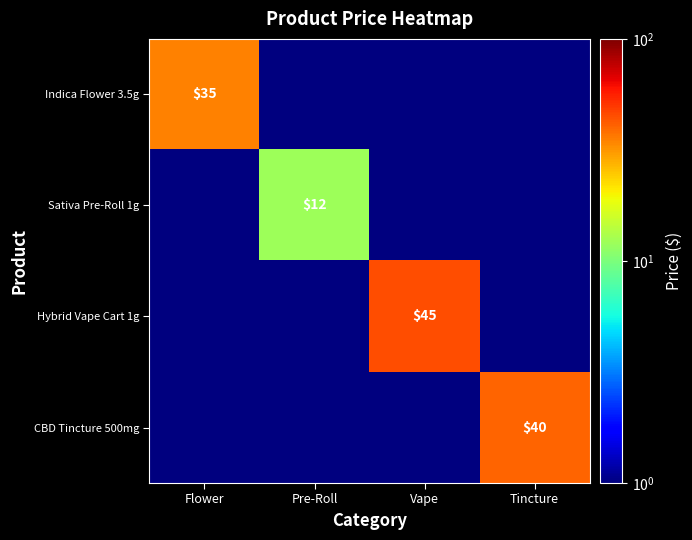

What is the greatest value displayed?

45